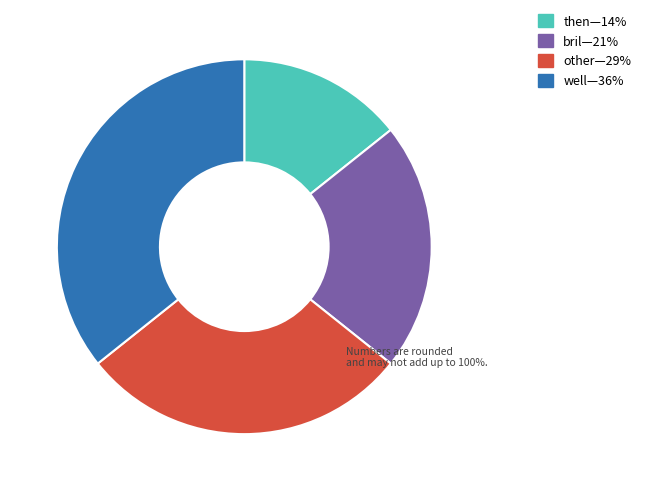

Does any single category account for the majority?

No